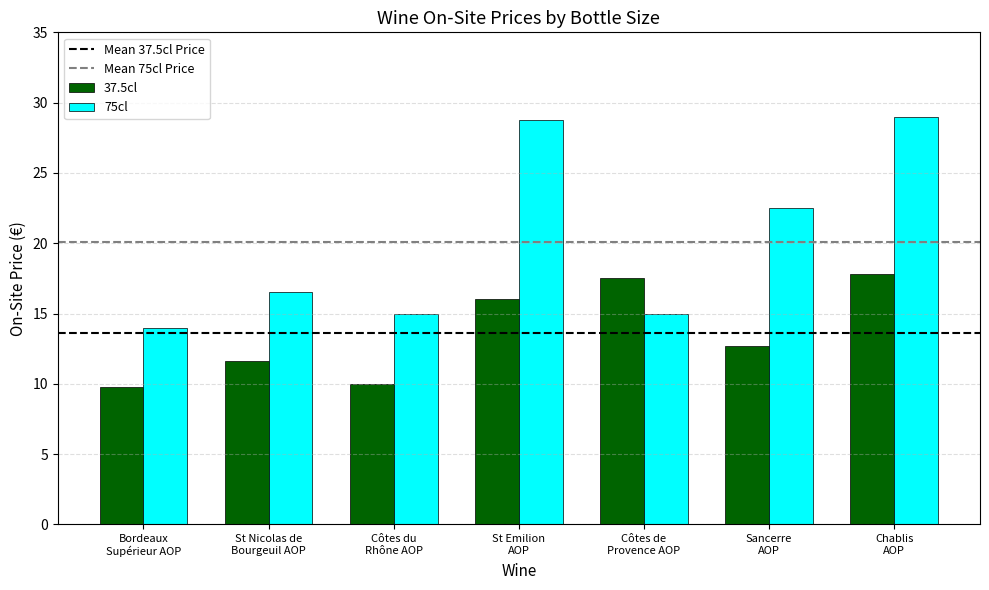

True or false: 75cl has a value of 15.0 at Côtes du
Rhône AOP.

True